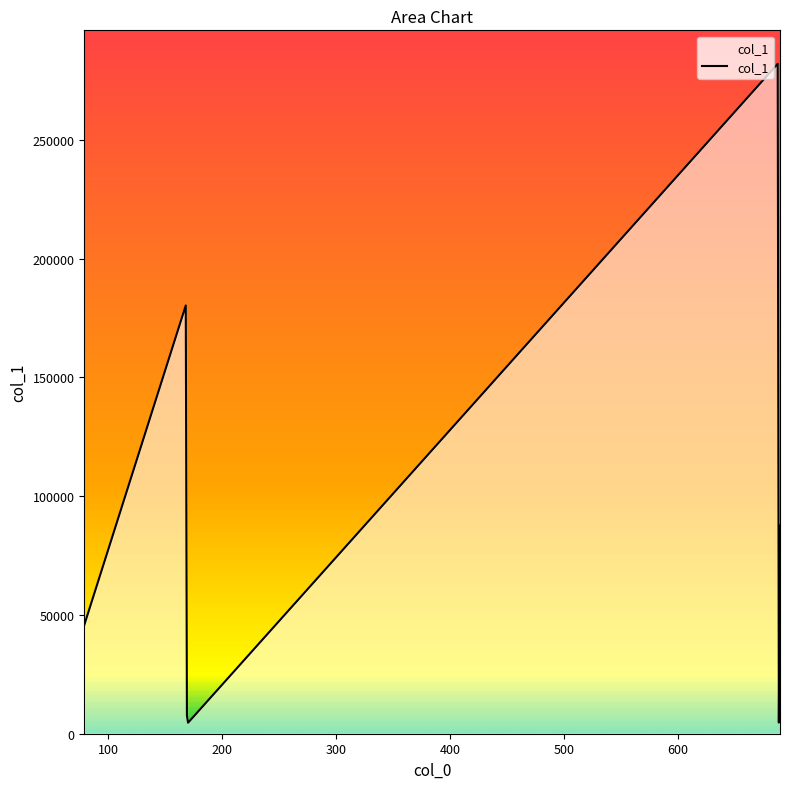

How many interior local peaks (higher than both neighbors) does the data have?

2